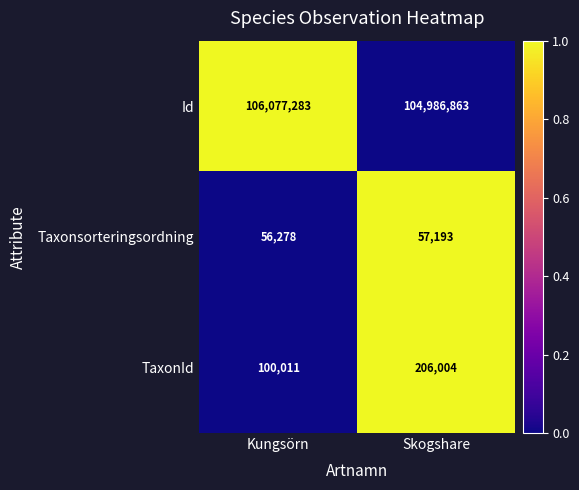

Which label corresponds to the smallest value in the chart?

Kungsörn